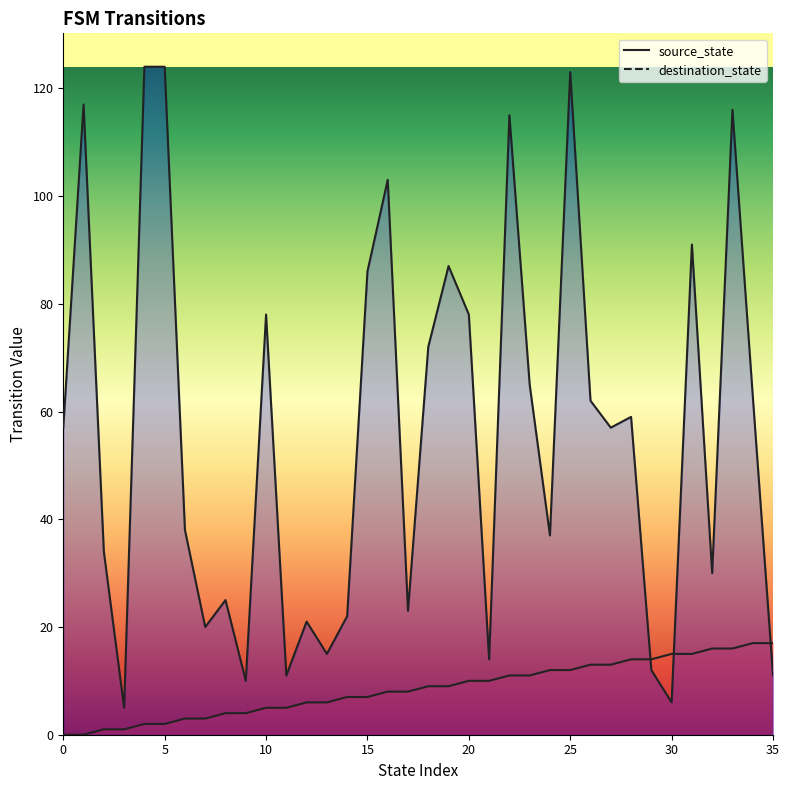

True or false: source_state and destination_state intersect in this chart.

True